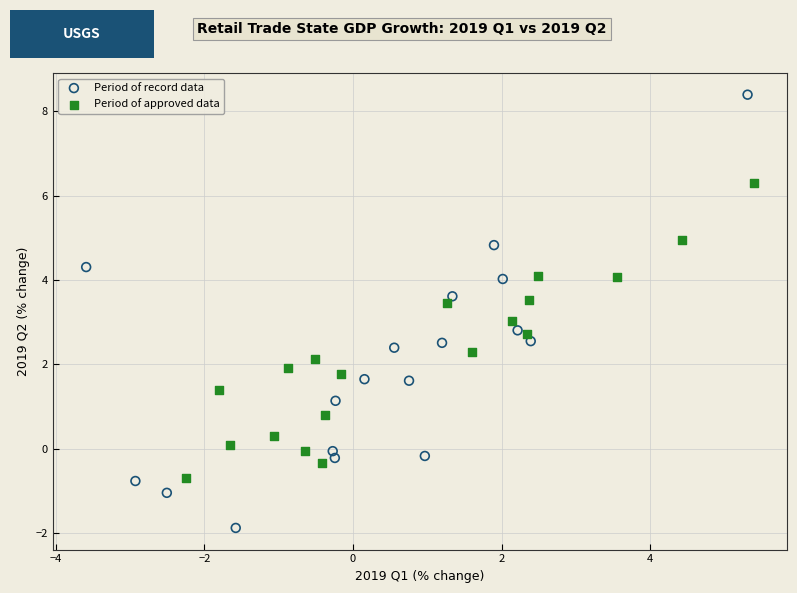

Which series reaches the maximum Y coordinate?

Period of record data